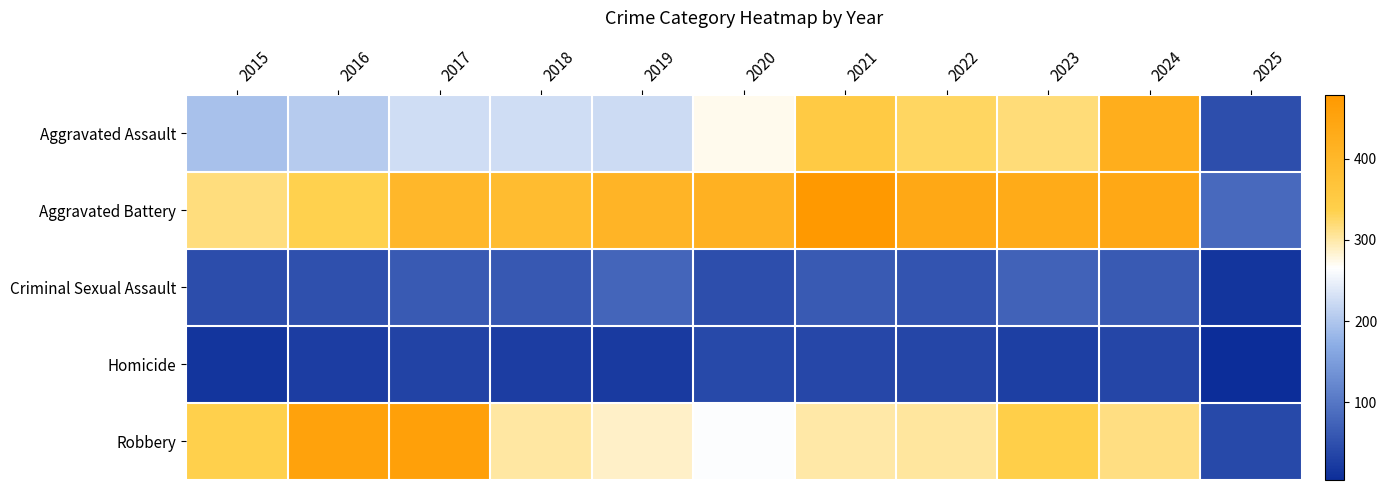

Reading left to right, transcribe all the data shown in this chart.

Aggravated Assault: 2015=194	2016=206	2017=225	2018=225	2019=223	2020=273	2021=352	2022=327	2023=318	2024=424	2025=48
Aggravated Battery: 2015=316	2016=336	2017=400	2018=389	2019=407	2020=415	2021=479	2022=439	2023=431	2024=439	2025=82
Criminal Sexual Assault: 2015=46	2016=50	2017=62	2018=60	2019=77	2020=48	2021=62	2022=55	2023=73	2024=63	2025=15
Homicide: 2015=15	2016=26	2017=33	2018=25	2019=22	2020=41	2021=38	2022=37	2023=28	2024=36	2025=4
Robbery: 2015=337	2016=454	2017=460	2018=301	2019=287	2020=263	2021=300	2022=304	2023=340	2024=315	2025=40